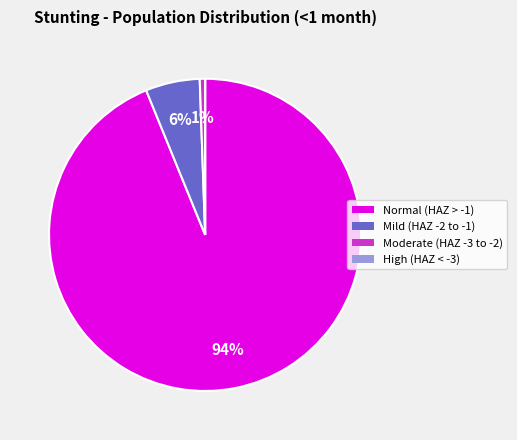

To the nearest percent, what is the average slice percentage?

25%